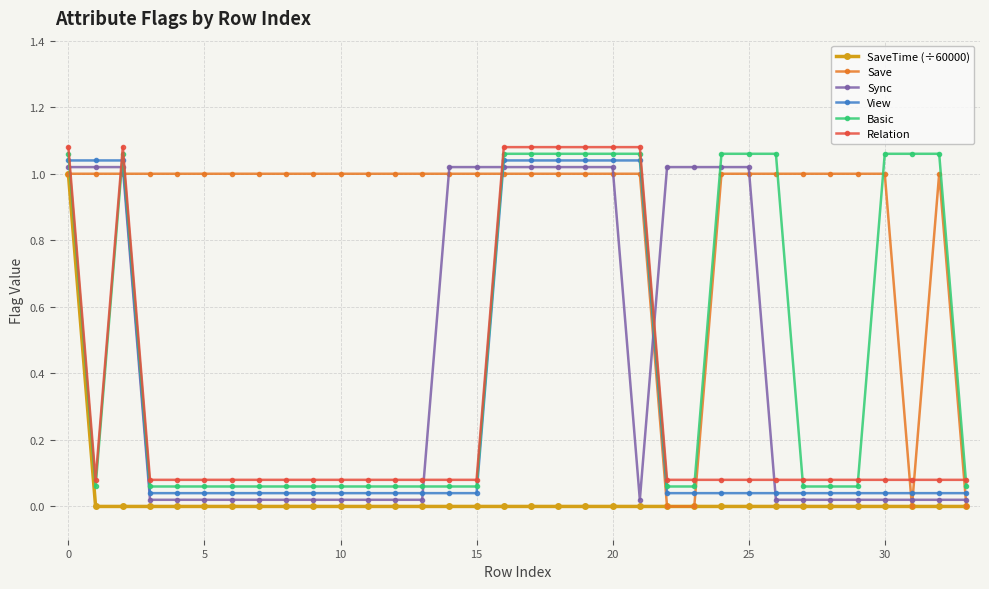

Which series has the largest total across all categories?

Save